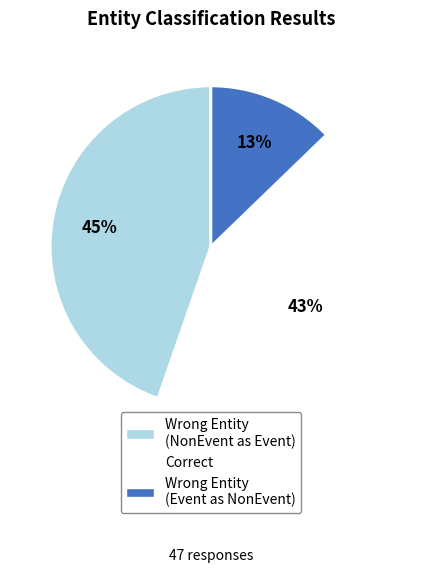

How many segments does this pie chart have?

3